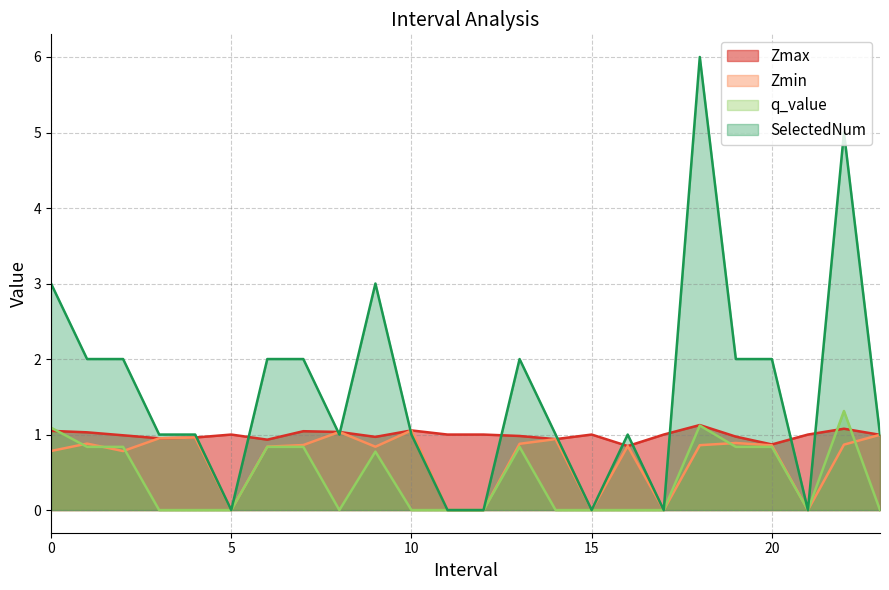

Between 10 and 3, which is larger?

10